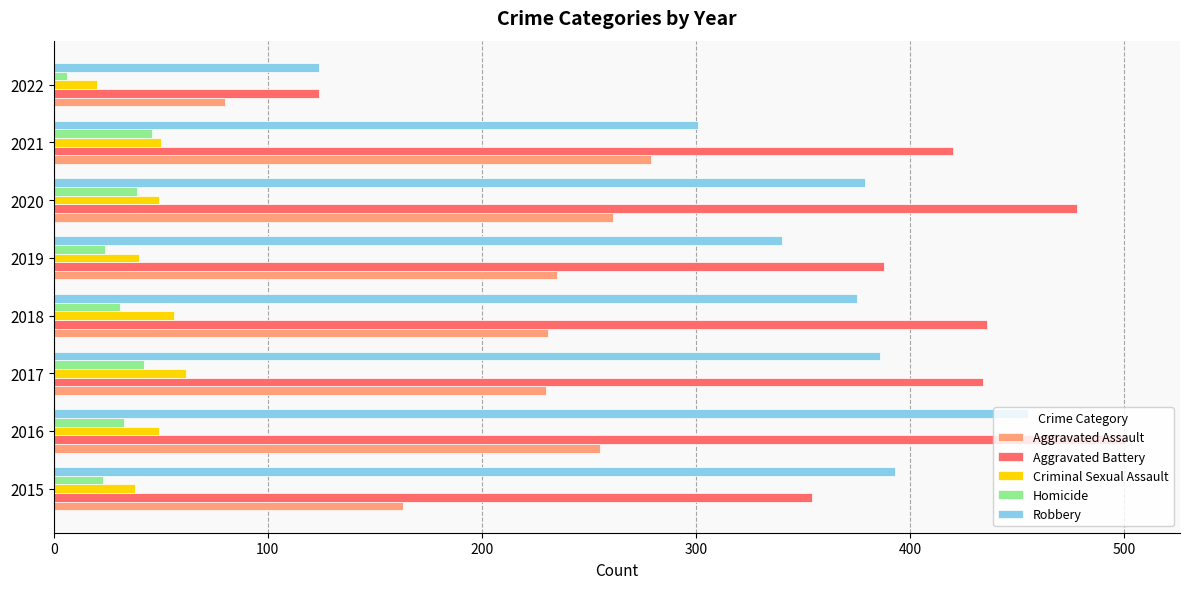

Which series has the widest spread of values?

Aggravated Battery